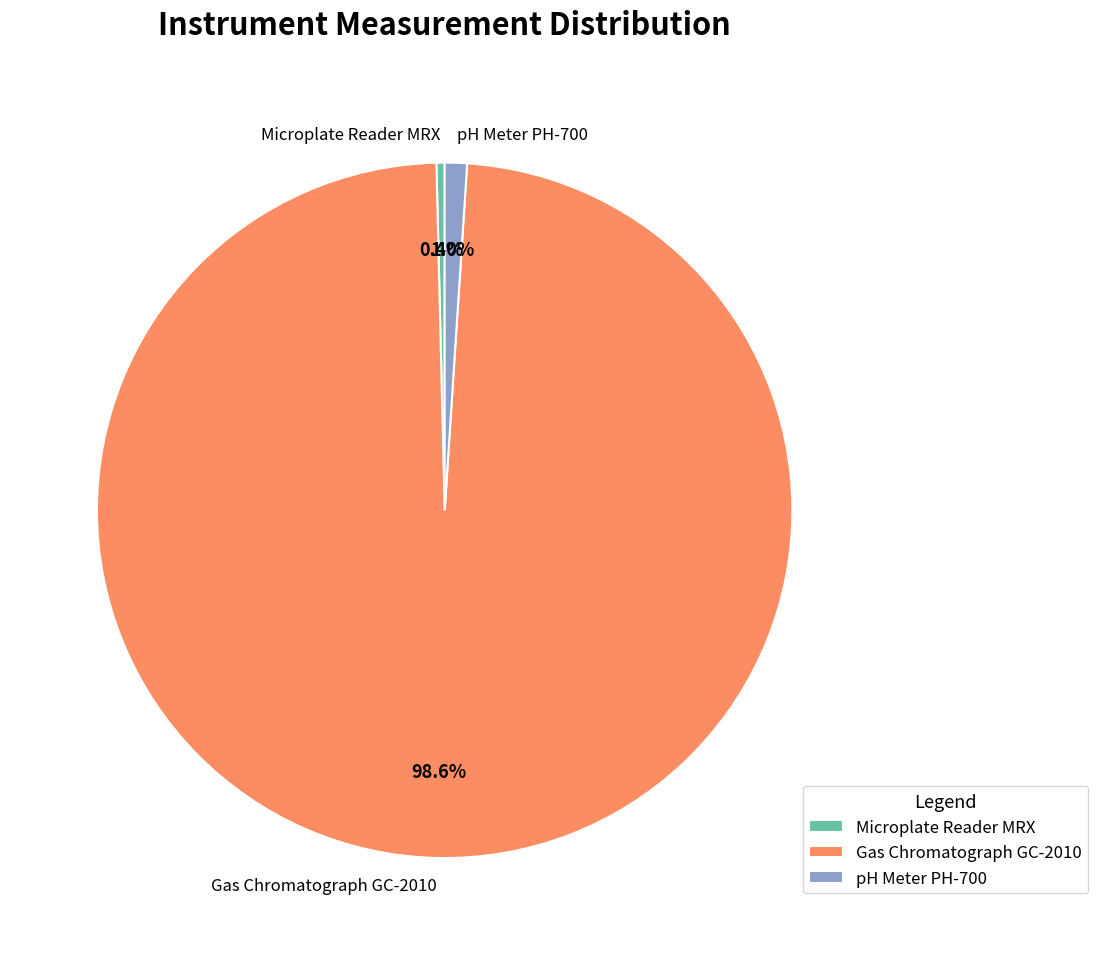

To the nearest percent, what is the difference between the pH Meter PH-700 and Microplate Reader MRX slice percentages?

1%